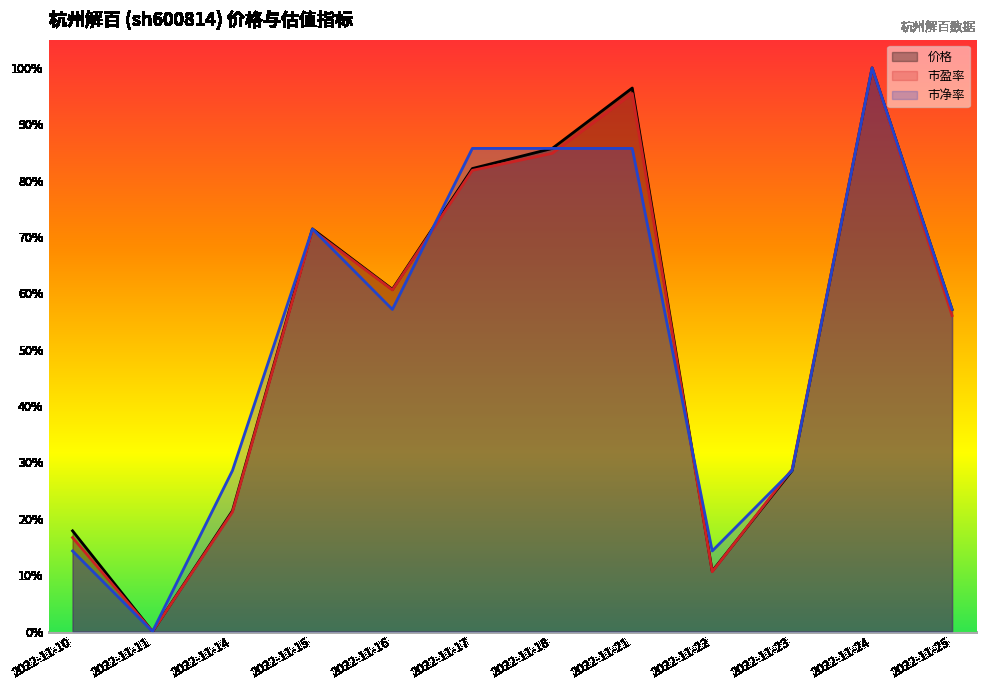

In 市净率, how many points are higher than both neighbors (excluding endpoints)?

2